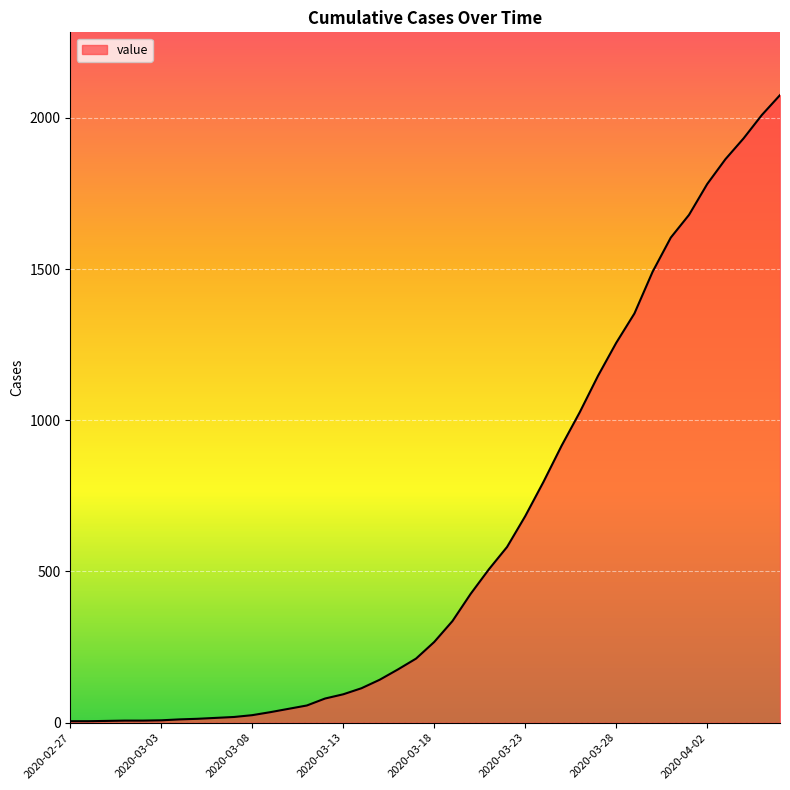

What is the greatest value displayed?

2075